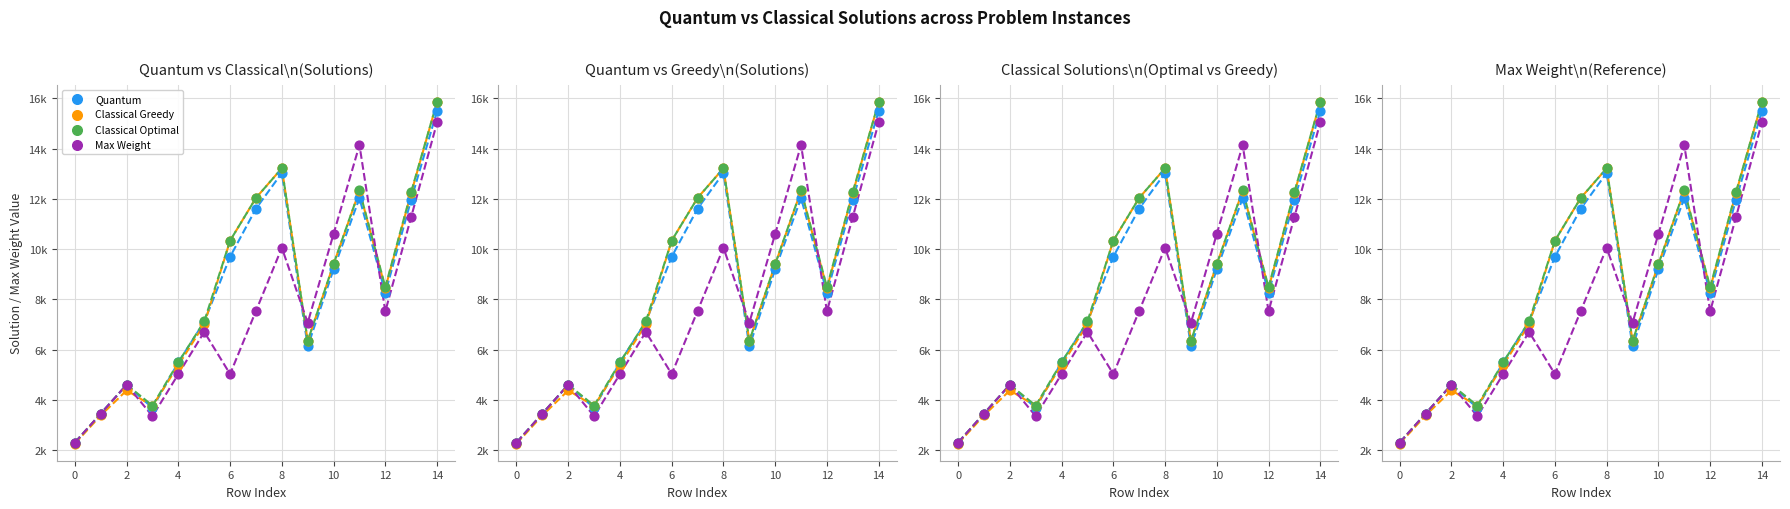

At how many categories does at least one series exceed 14663?

1